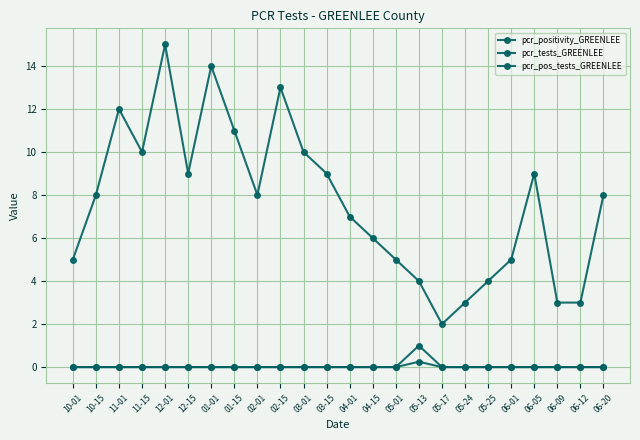

Is this an area chart (filled region under the line)?

No